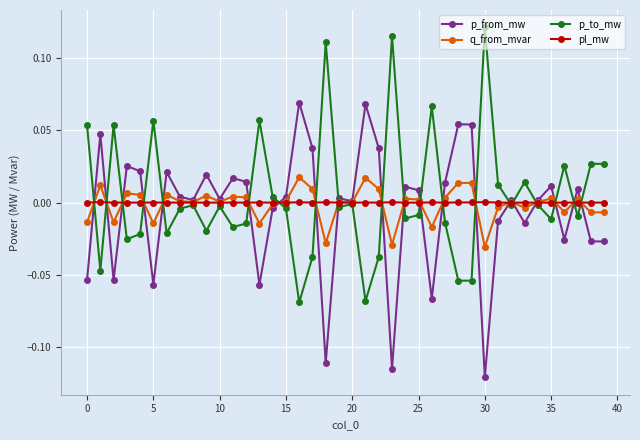

Rank the series by their maximum value, from lowest to highest.

pl_mw, q_from_mvar, p_from_mw, p_to_mw